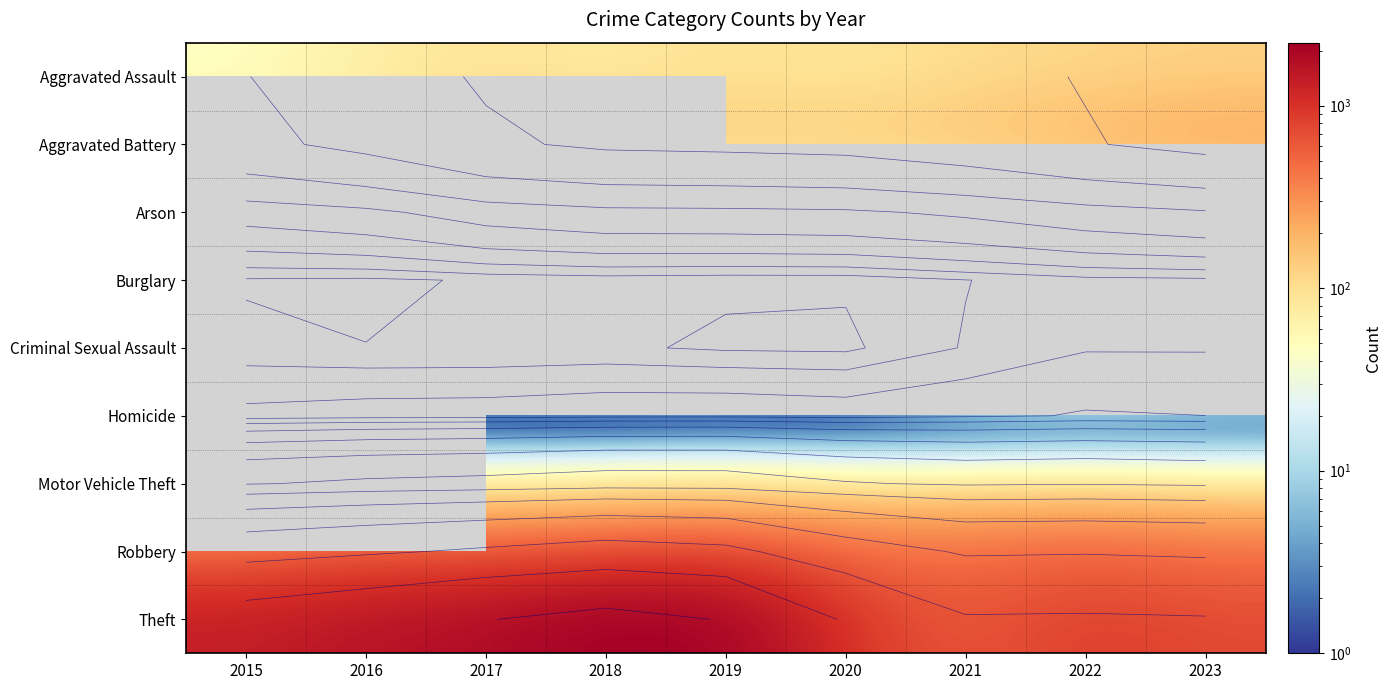

Which series changed the most between 2022 and 2023?

Theft